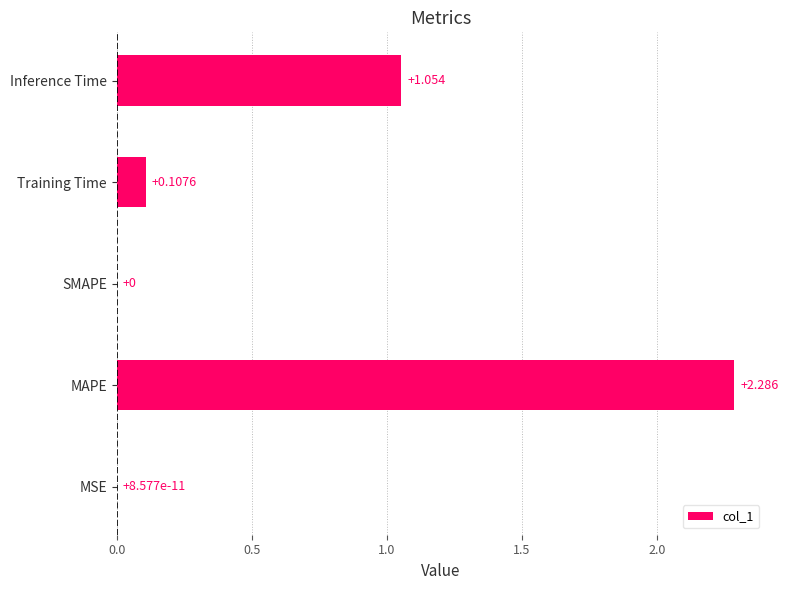

Between MSE and Training Time, which is larger?

Training Time